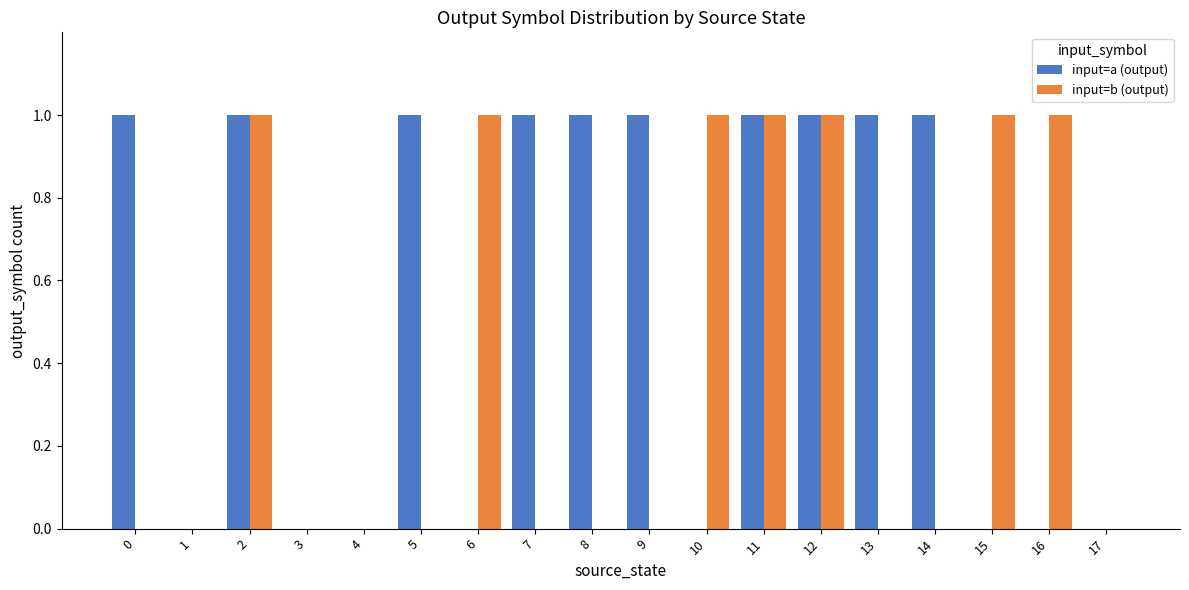

How many data points does each series have?

18